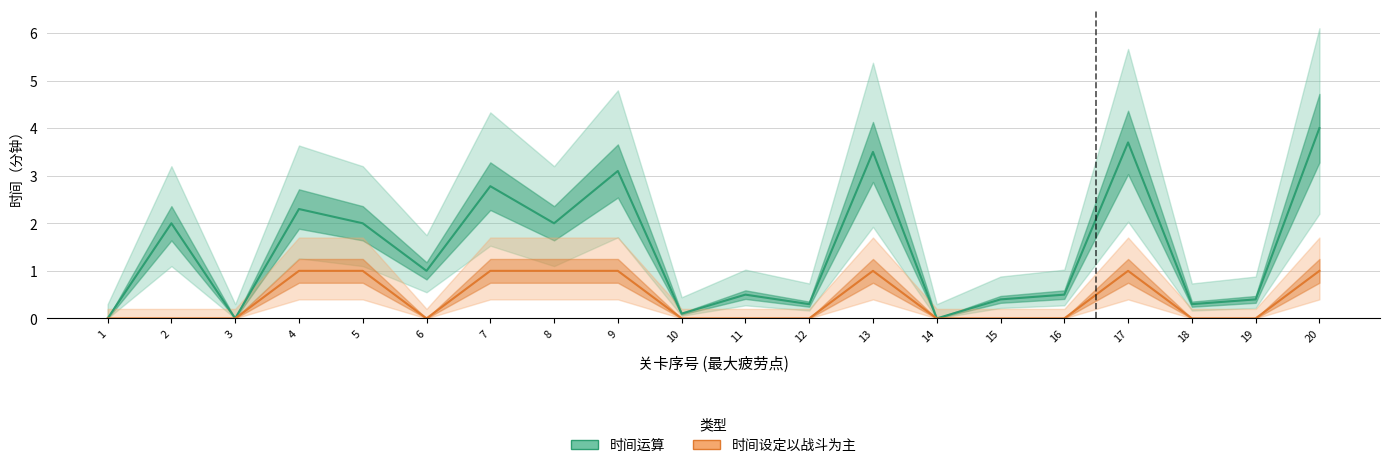

What is the highest value of the 时间运算 series?

4.0